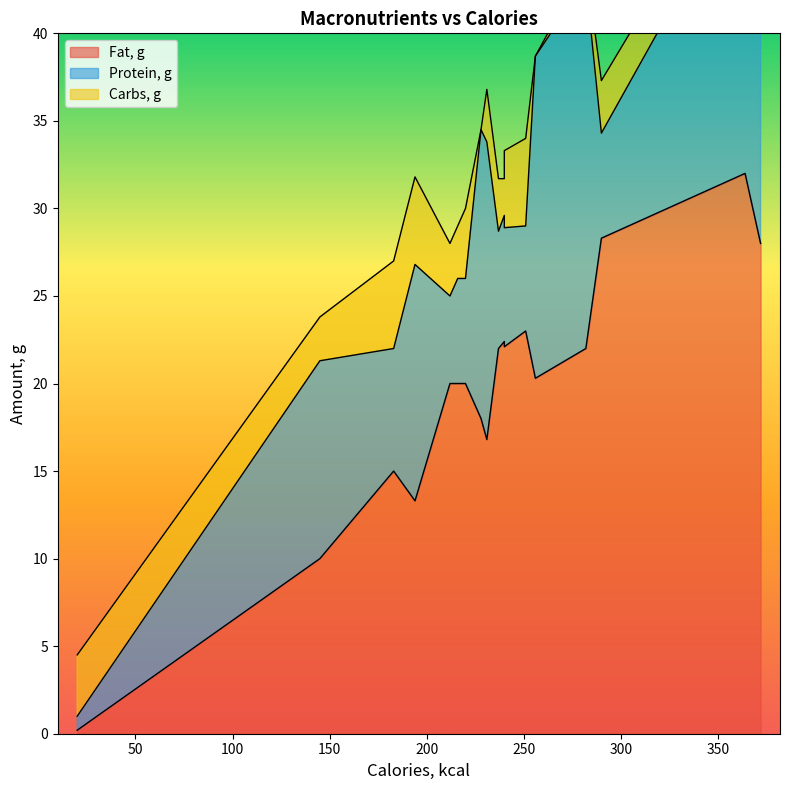

Which series has the widest spread of values?

Fat, g